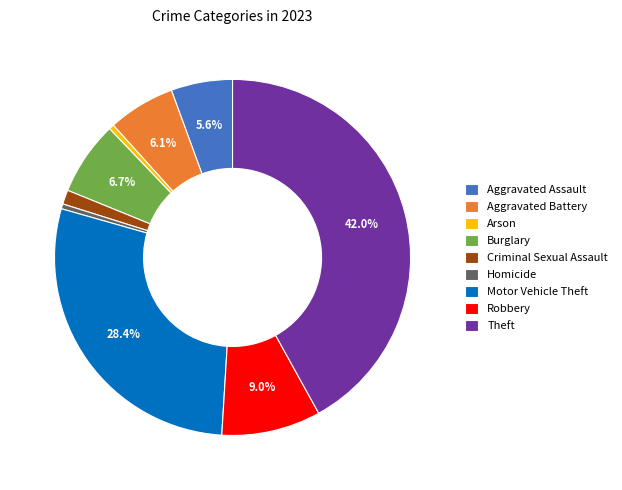

How many slices are in this pie chart?

9